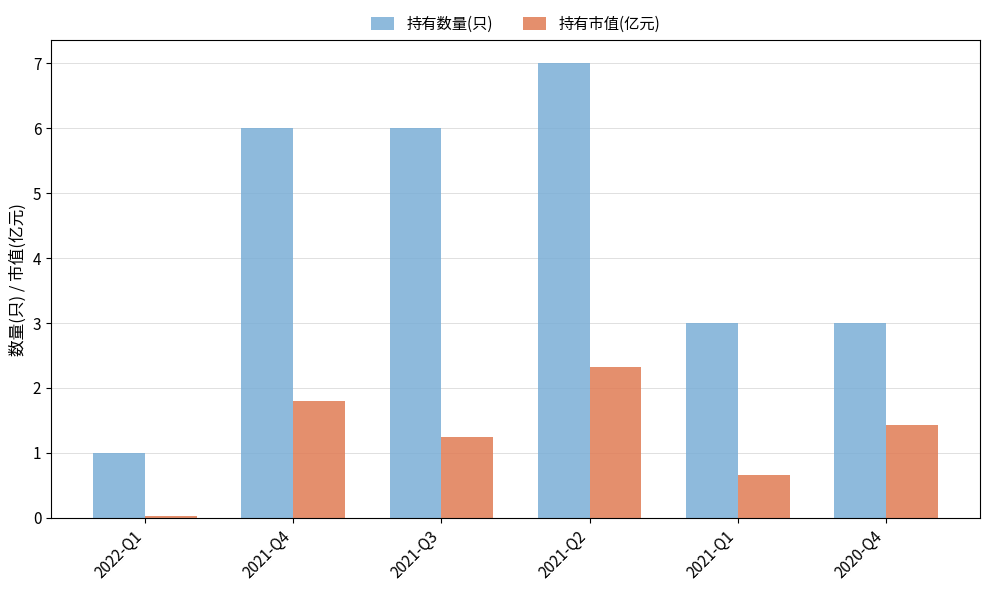

Which series changed the most between 2022-Q1 and 2021-Q2?

持有数量(只)